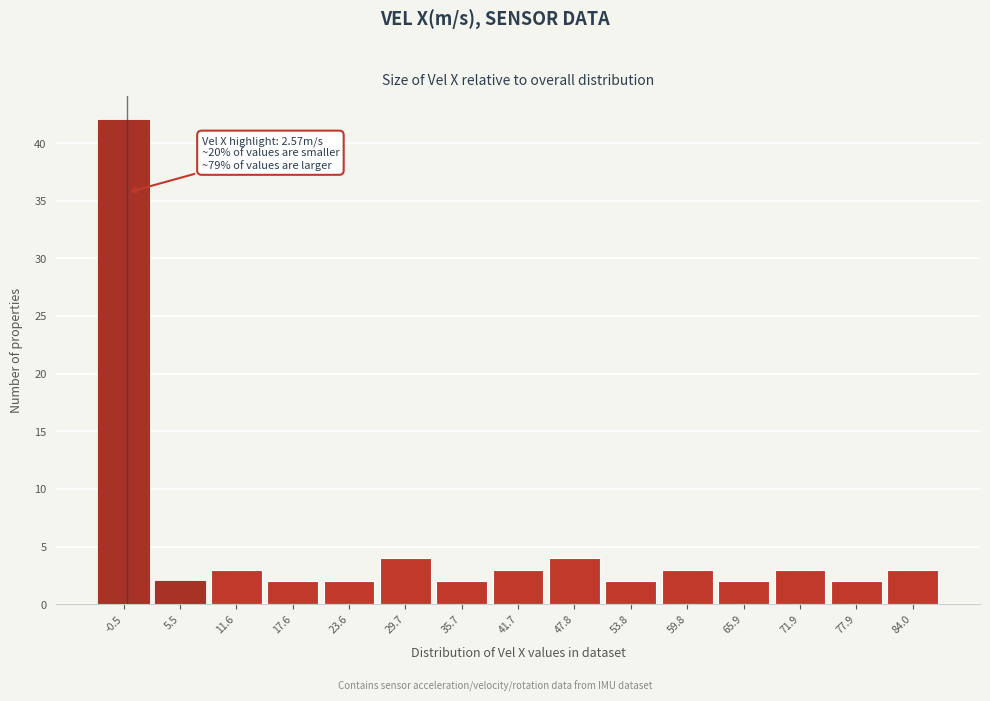

Reading left to right, transcribe all the data shown in this chart.

-0.5=42	5.5=2	11.6=3	17.6=2	23.6=2	29.7=4	35.7=2	41.7=3	47.8=4	53.8=2	59.8=3	65.9=2	71.9=3	77.9=2	84.0=3